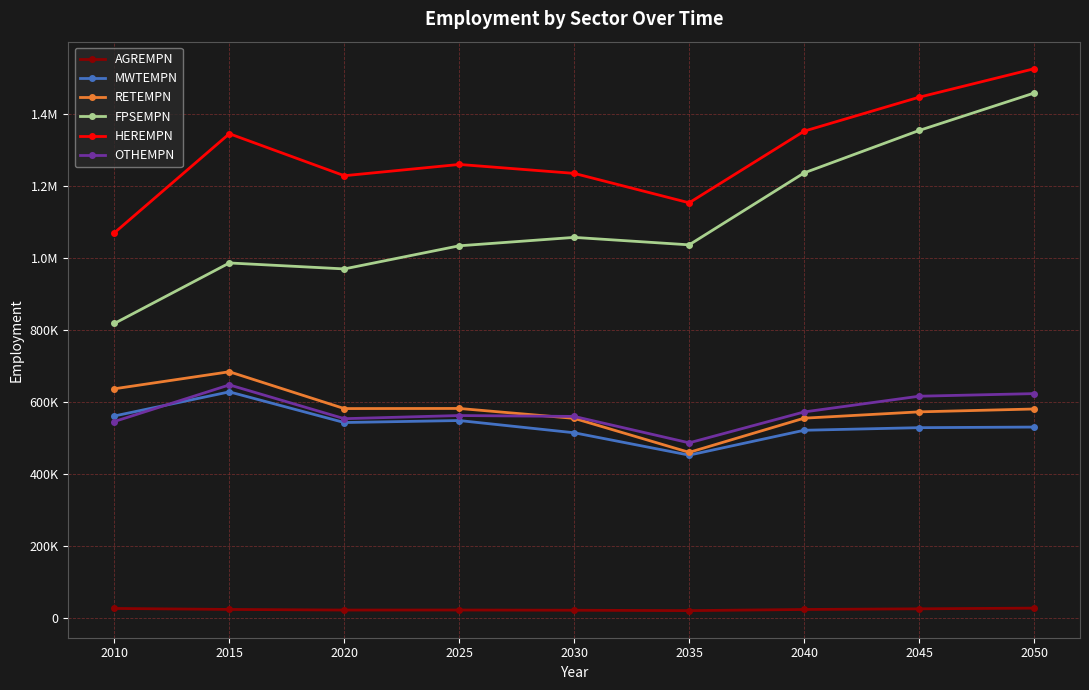

What is the difference between the second highest and second lowest values in the MWTEMPN series?

46649